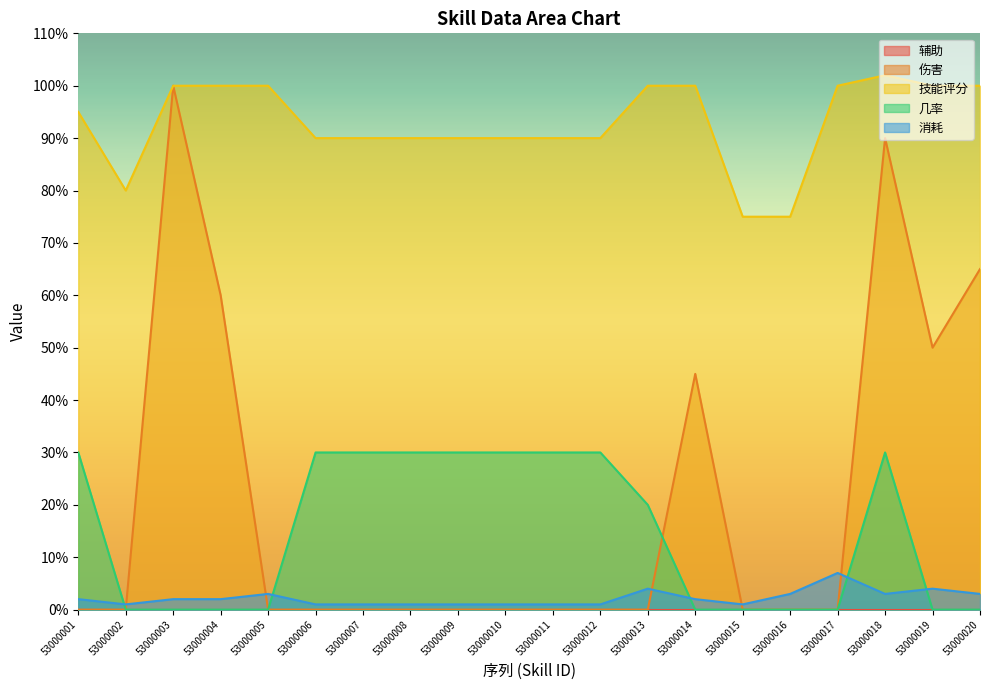

The 几率 series shows -11 at 53000019. True or false?

False